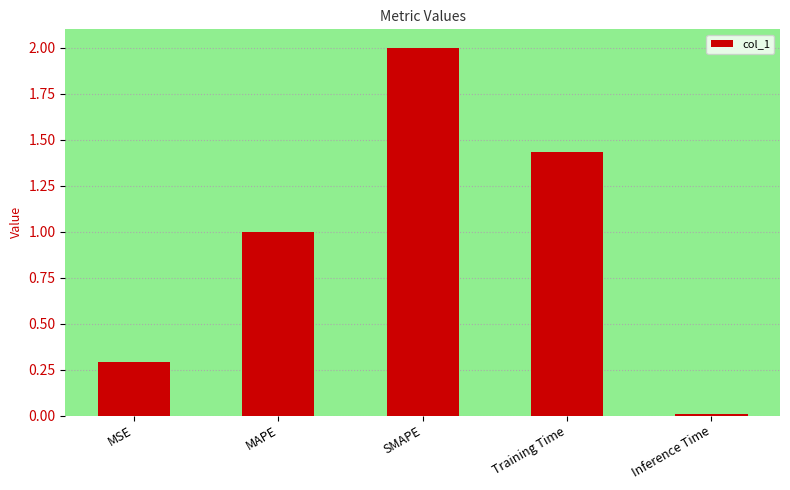

List the labels in order of value, smallest first.

Inference Time, MSE, MAPE, Training Time, SMAPE